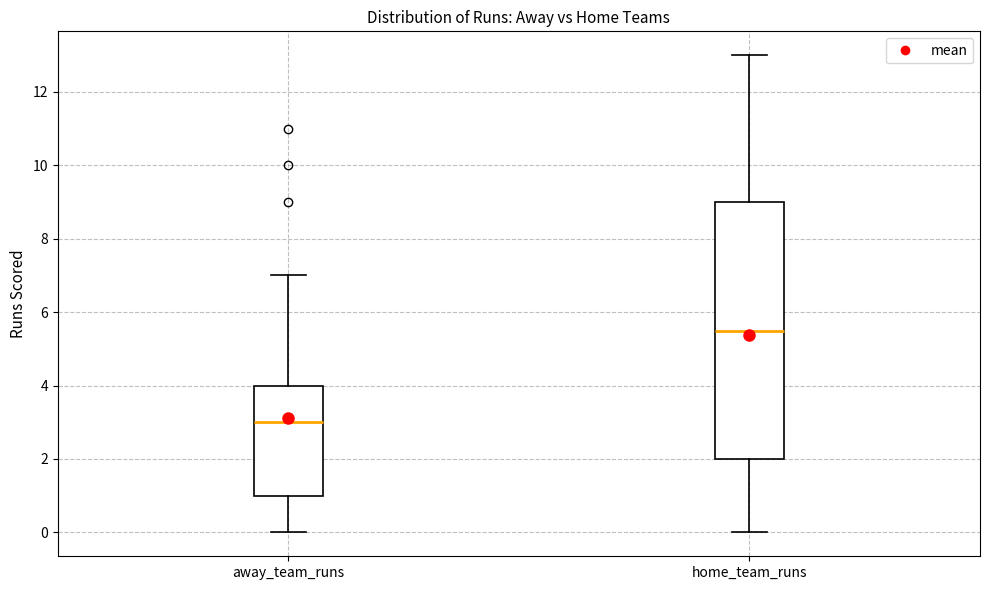

Which box has the highest median line?

home_team_runs